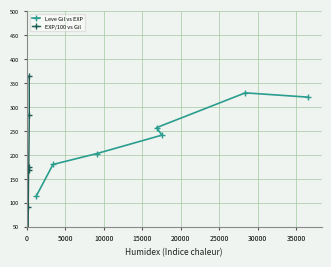

What is the lowest value of the Leve Gil vs EXP series?

113.3